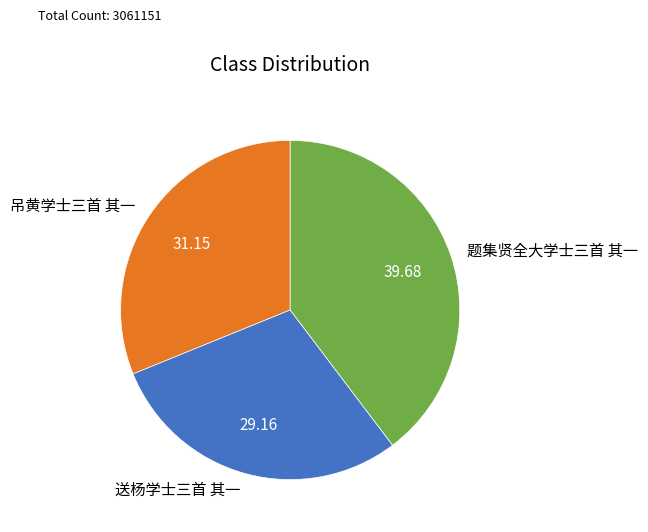

True or false: 题集贤全大学士三首 其一 accounts for 28% of the total.

False